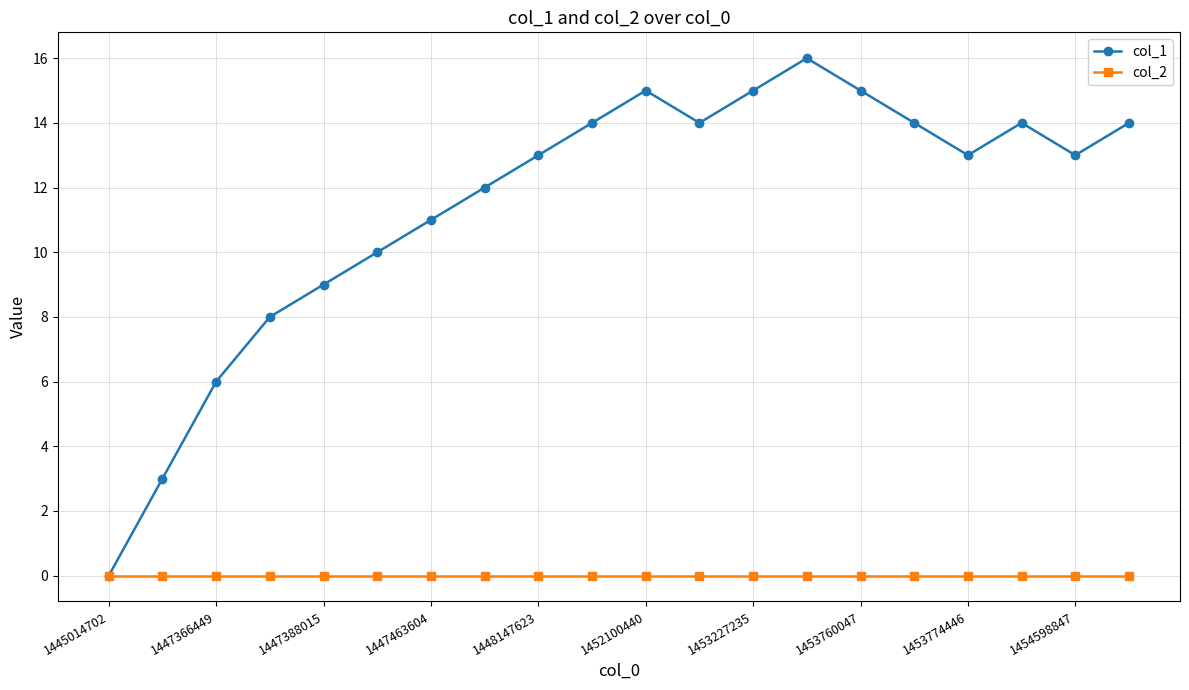

Is this an area chart (filled region under the line)?

No